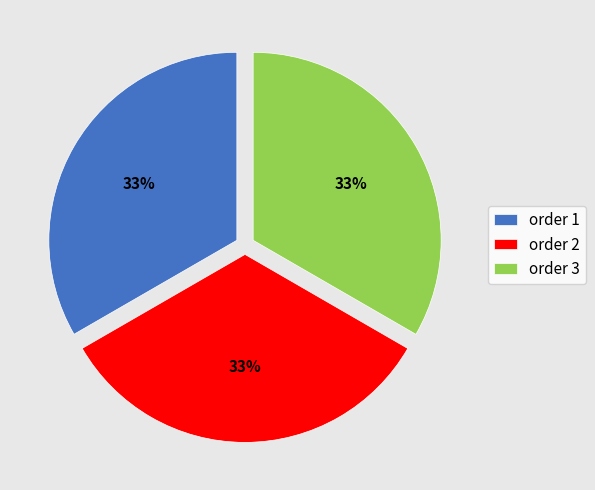

Does order 1 account for over 50% of the chart?

No